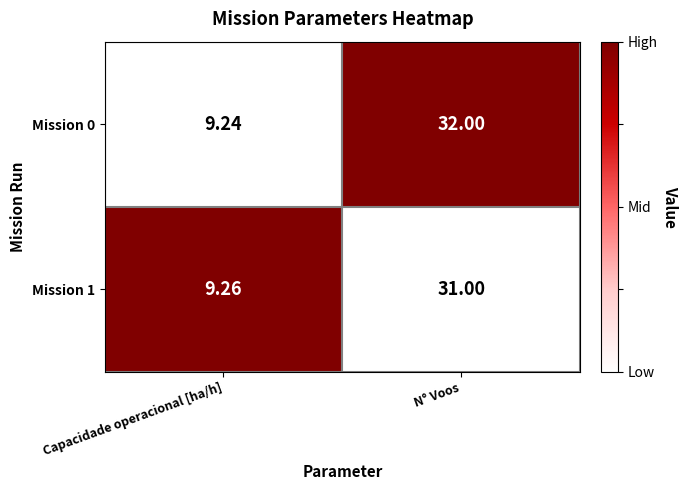

How many data points does each series have?

2